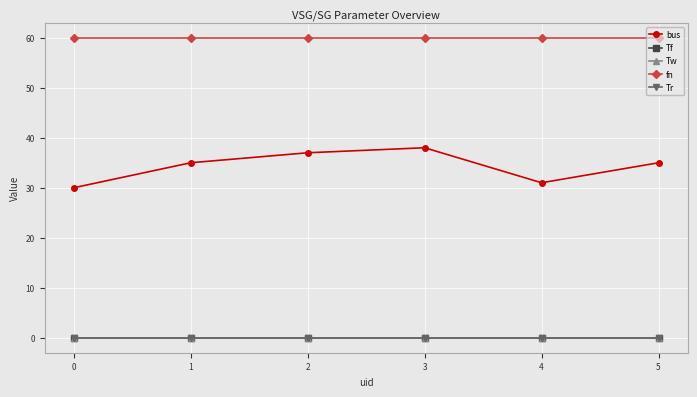

Which series has the largest range (max minus min)?

bus